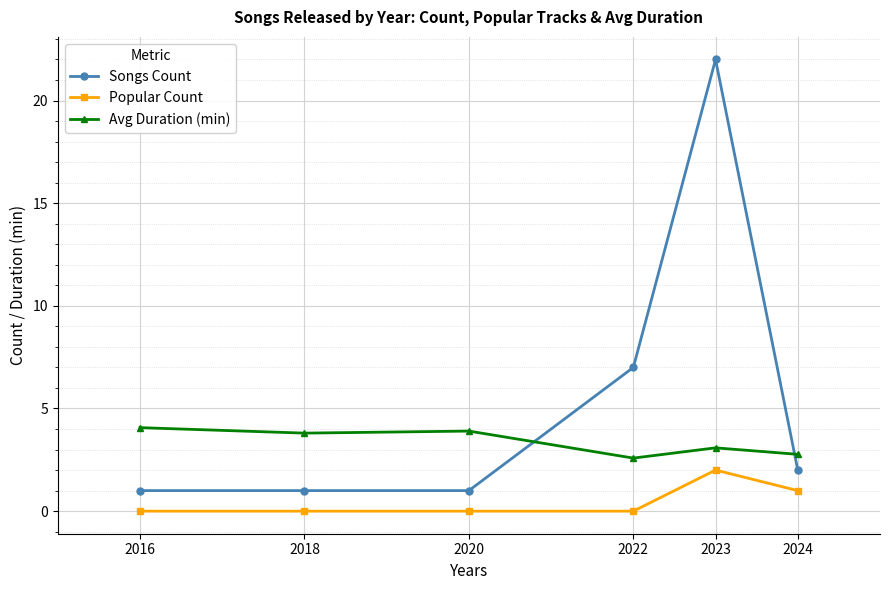

What is the average value of the Avg Duration (min) series?

3.4